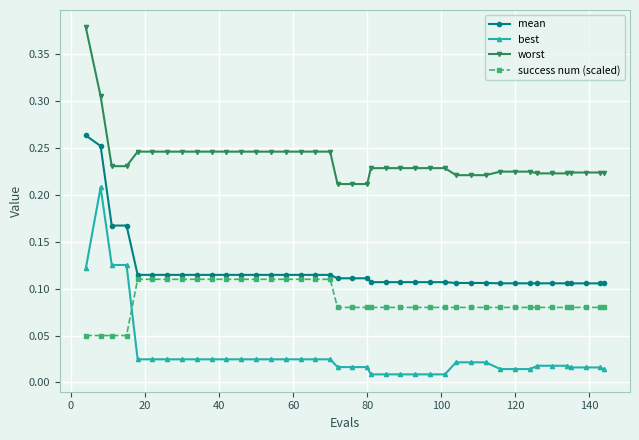

Count the worst values in the range 0 to 1.

40